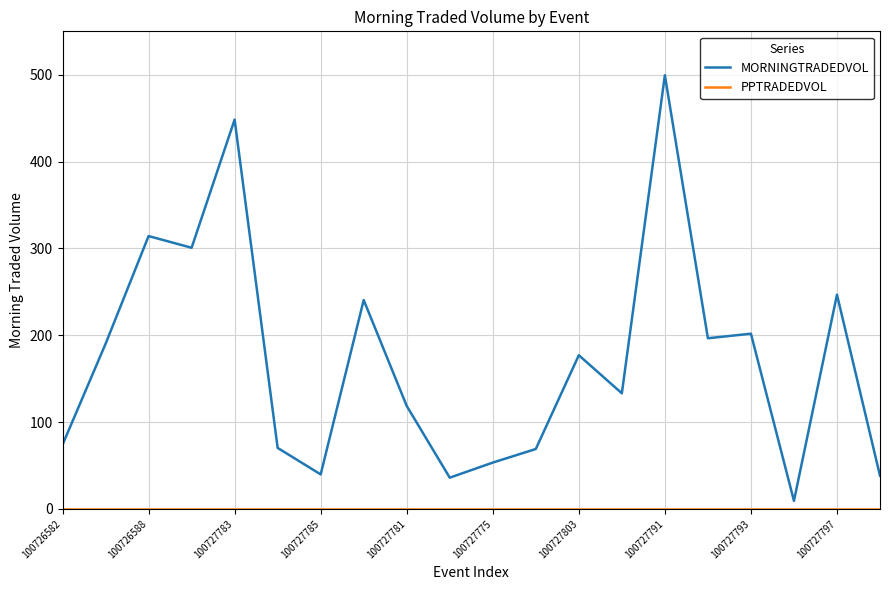

Which series has the largest range (max minus min)?

MORNINGTRADEDVOL